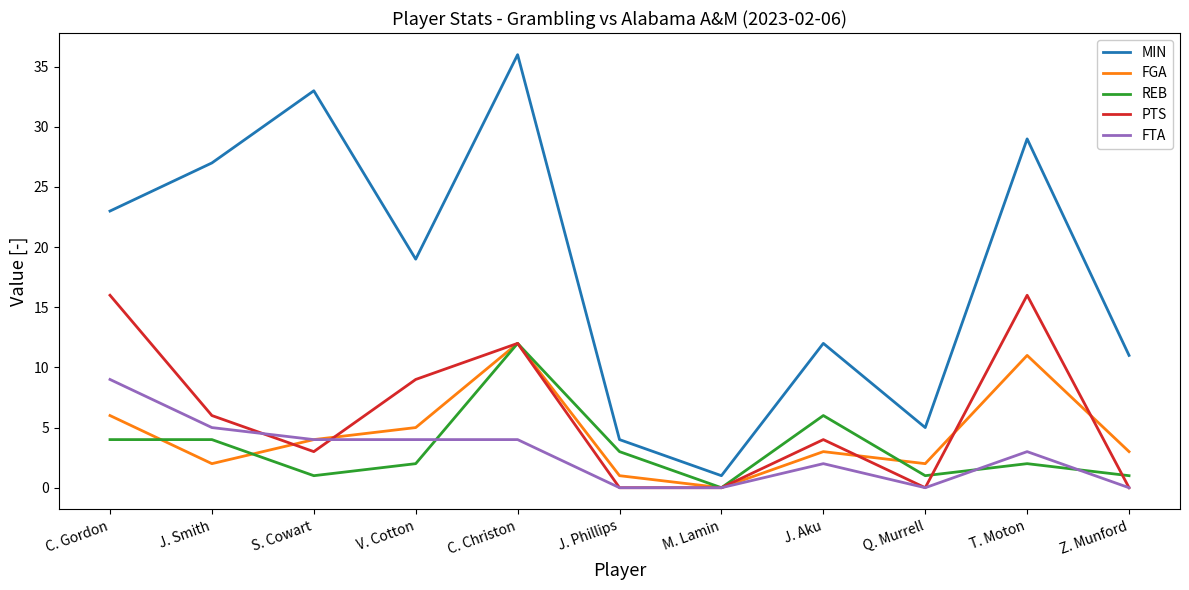

Is it true that FTA equals 4 at S. Cowart?

True